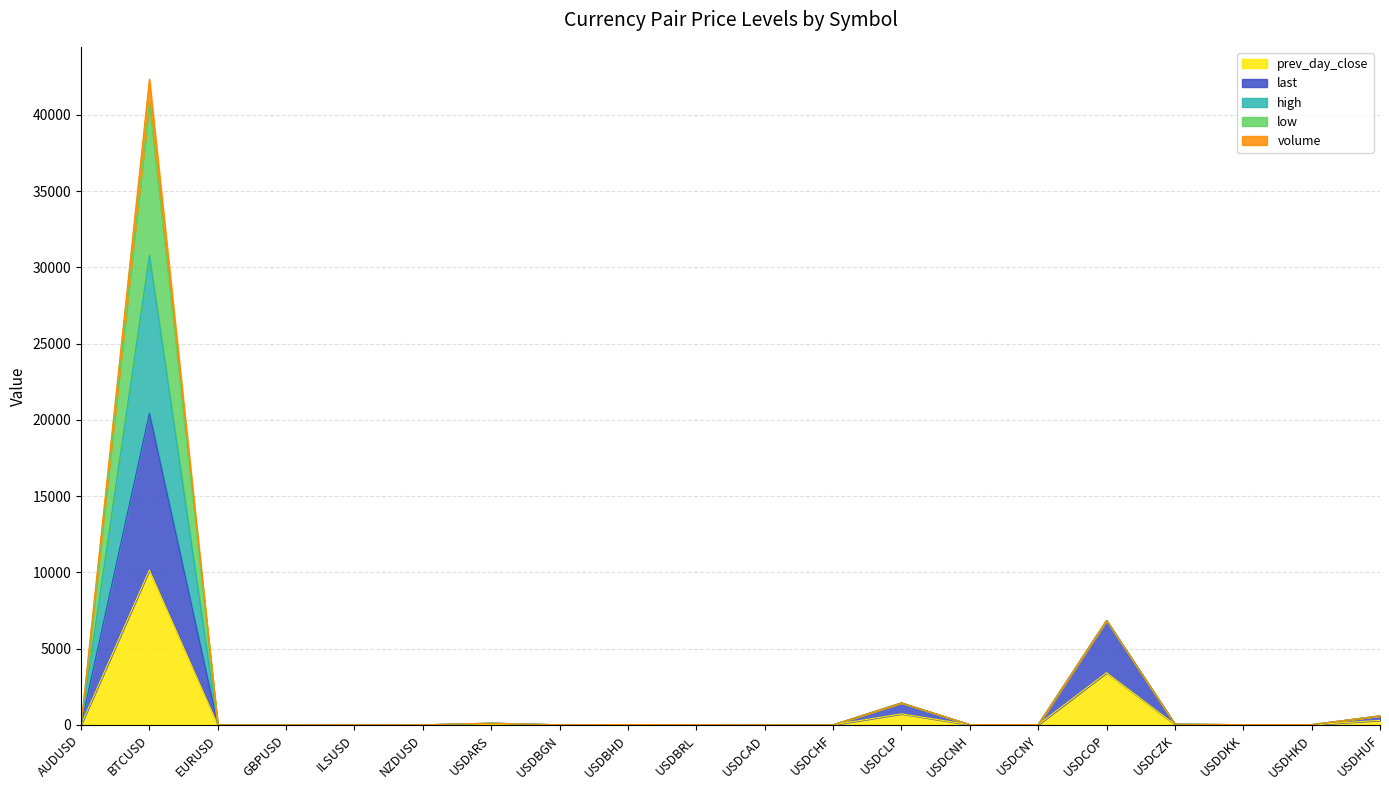

The value of last at ILSUSD is 7.0. True or false?

True